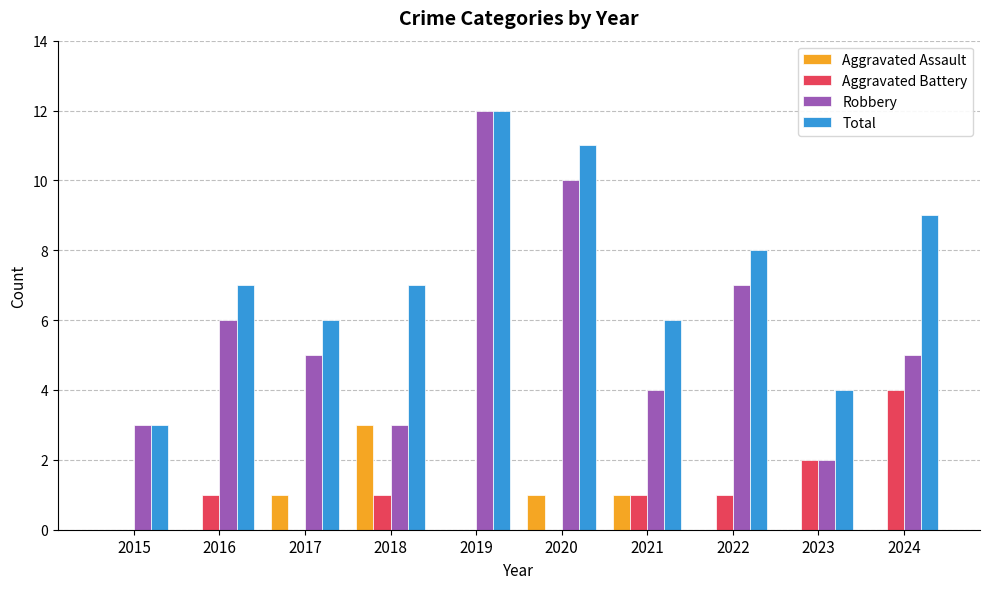

What is the sum of all Aggravated Battery values?

10